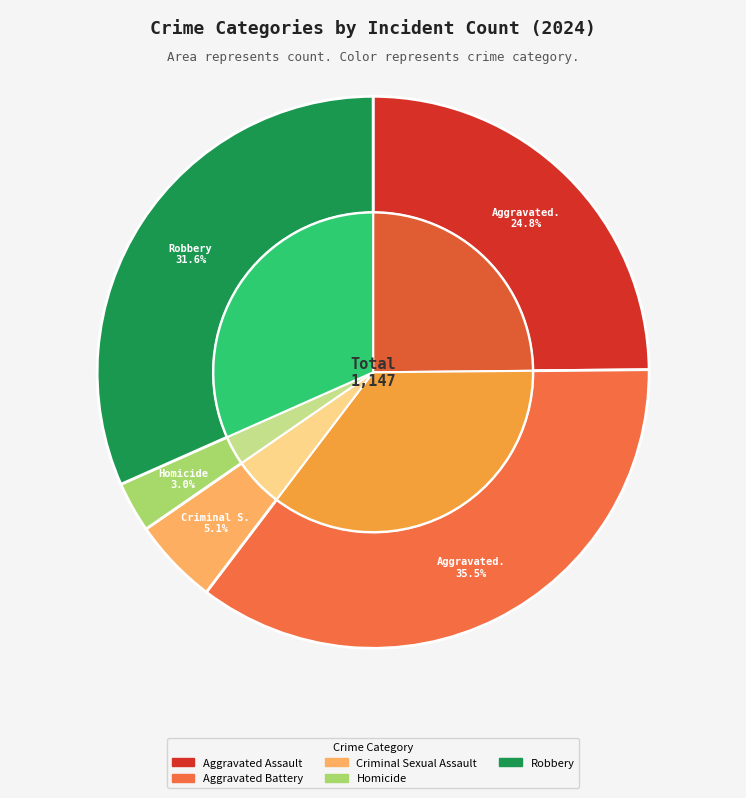

True or false: Aggravated Assault accounts for 25% of the total.

True